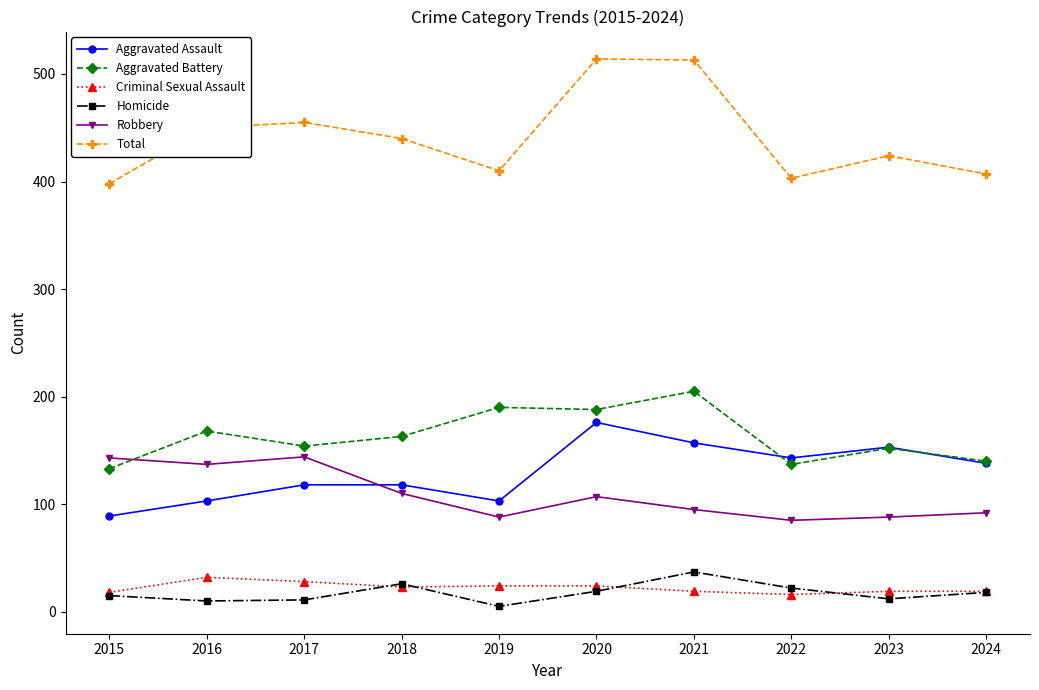

True or false: Aggravated Assault and Homicide intersect in this chart.

False